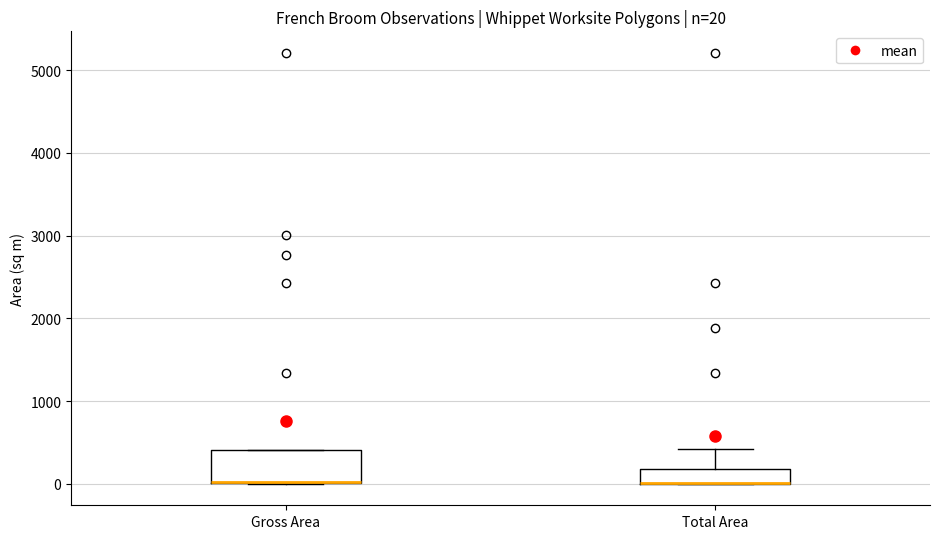

Which box is the tallest, from its lower edge to its upper edge?

Gross Area